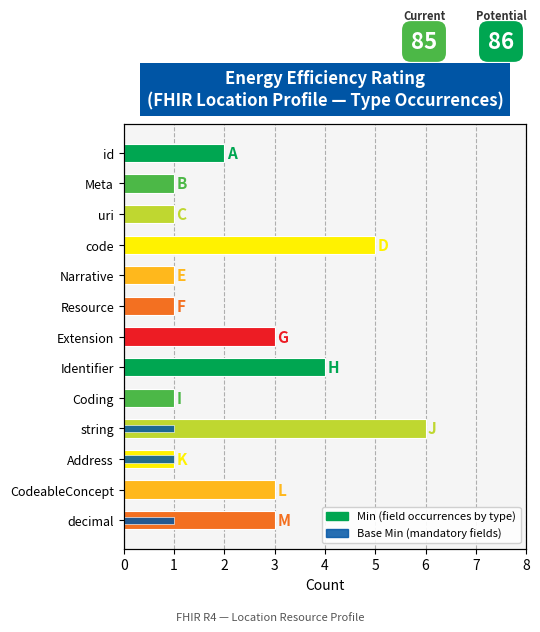

The Min series shows 3 at string. True or false?

False